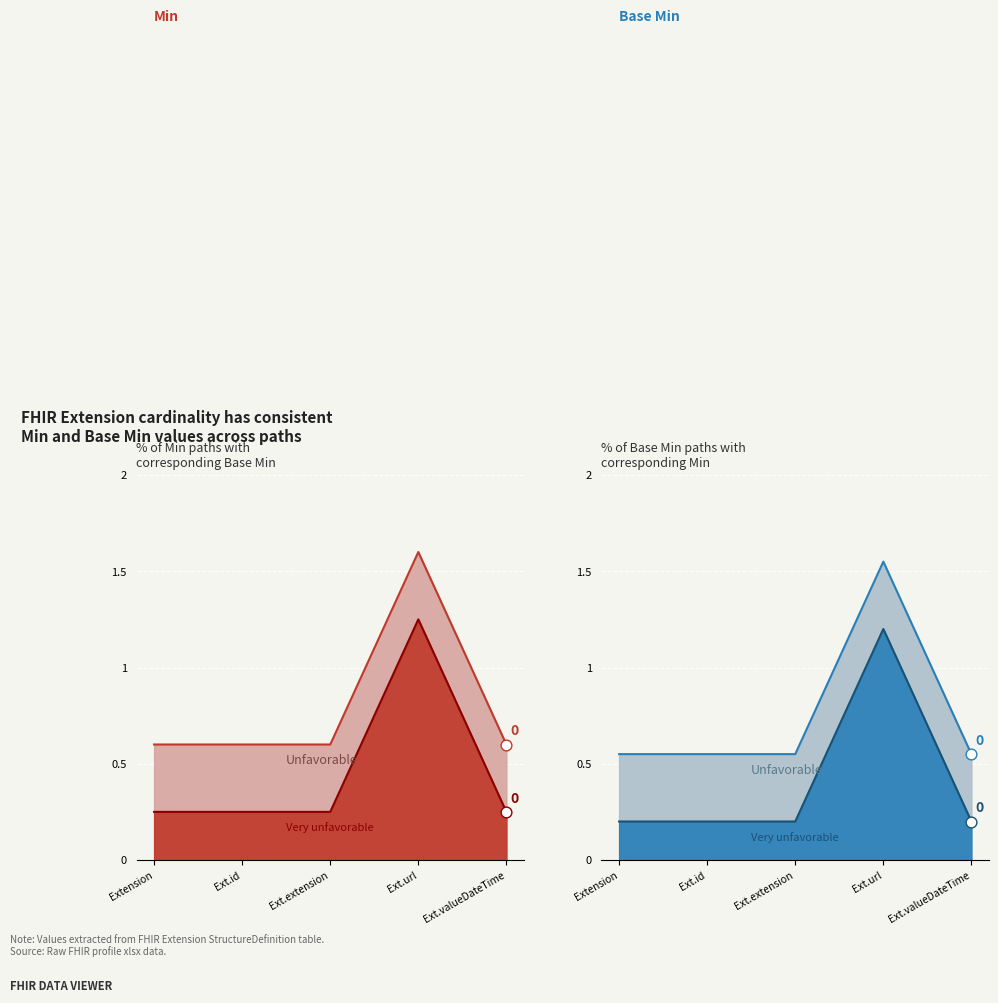

Which series contains the lowest Y value?

Min